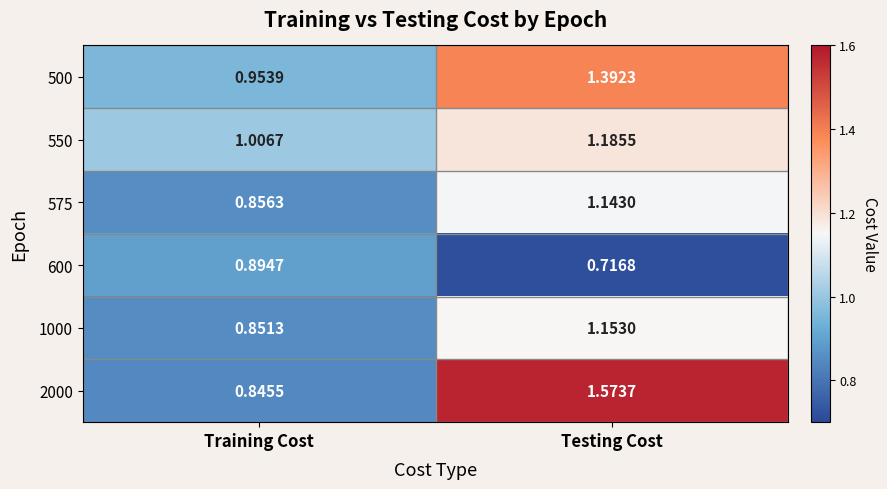

Which category has the highest value across all series?

Testing Cost